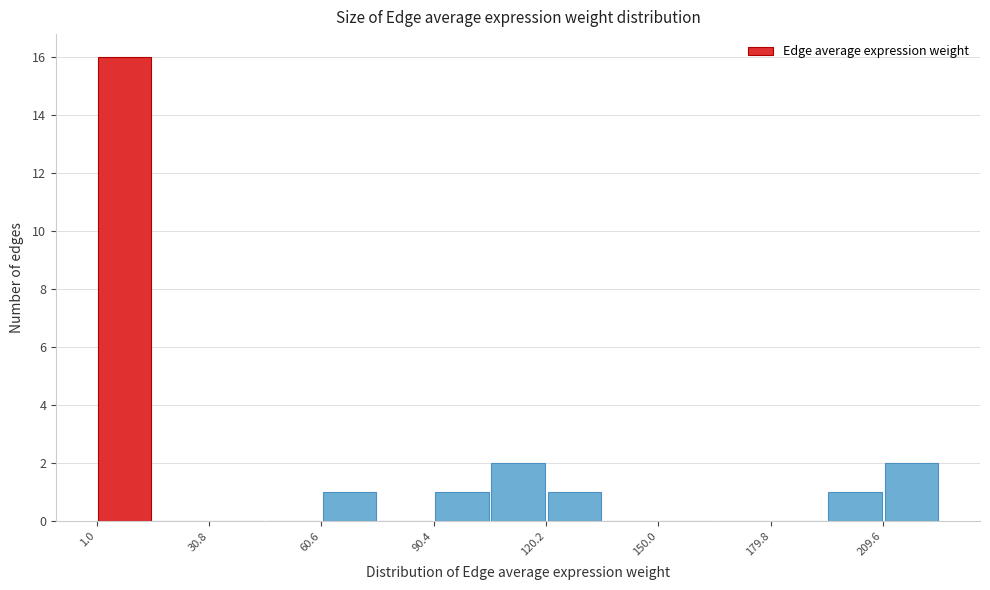

Read against the x-axis, roughly where is the centre of the tallest bar?

10